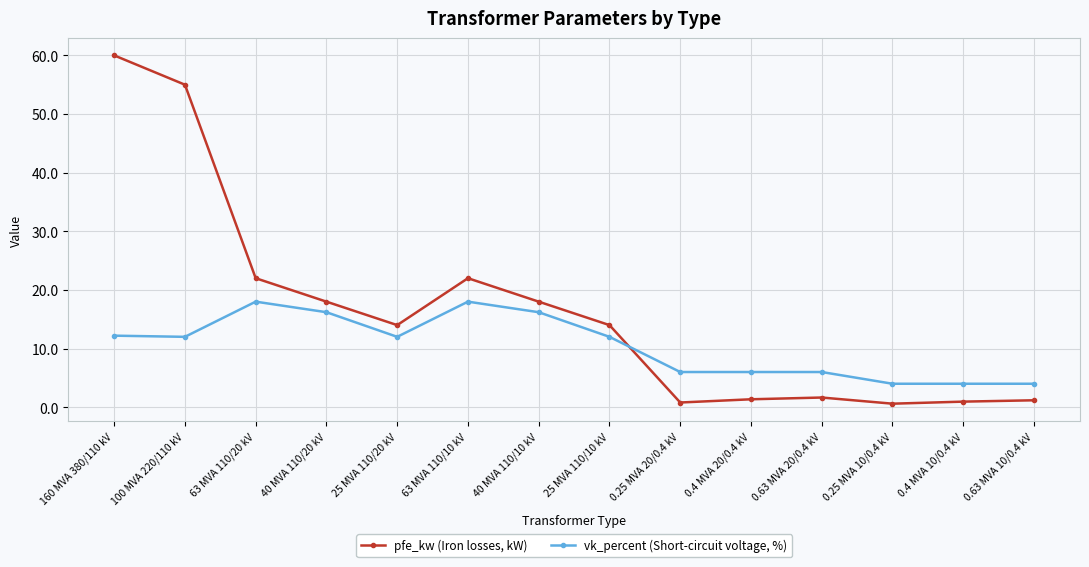

What is the difference between the pfe_kw (Iron losses, kW) values at 0.4 MVA 20/0.4 kV and 0.63 MVA 10/0.4 kV?

0.2